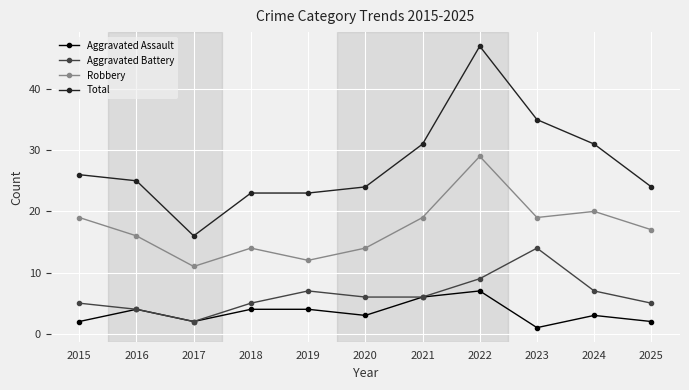

True or false: Aggravated Battery has more than 0 points higher than both neighbors.

True